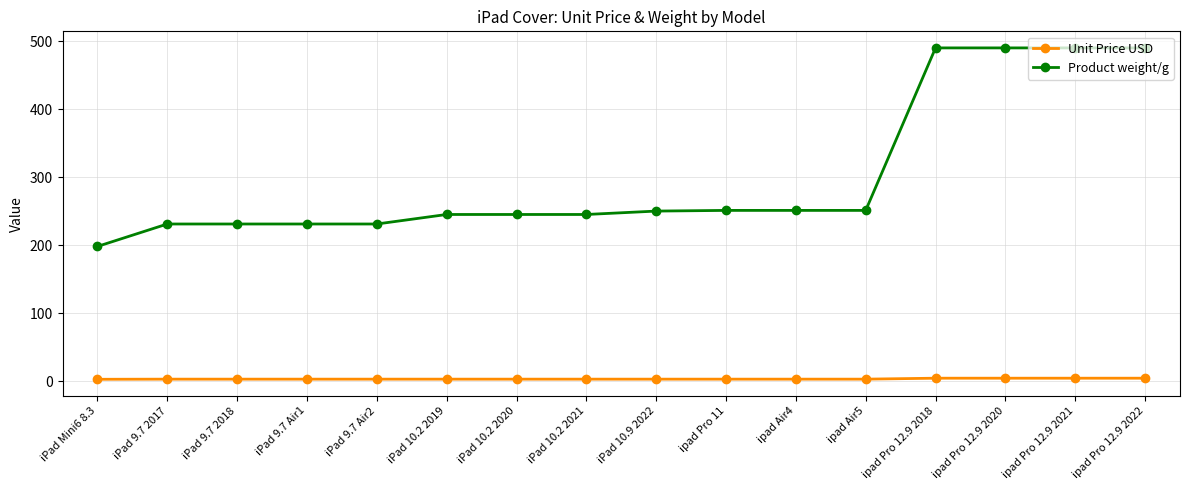

List the series in order of their overall mean, highest first.

Product weight/g, Unit Price USD